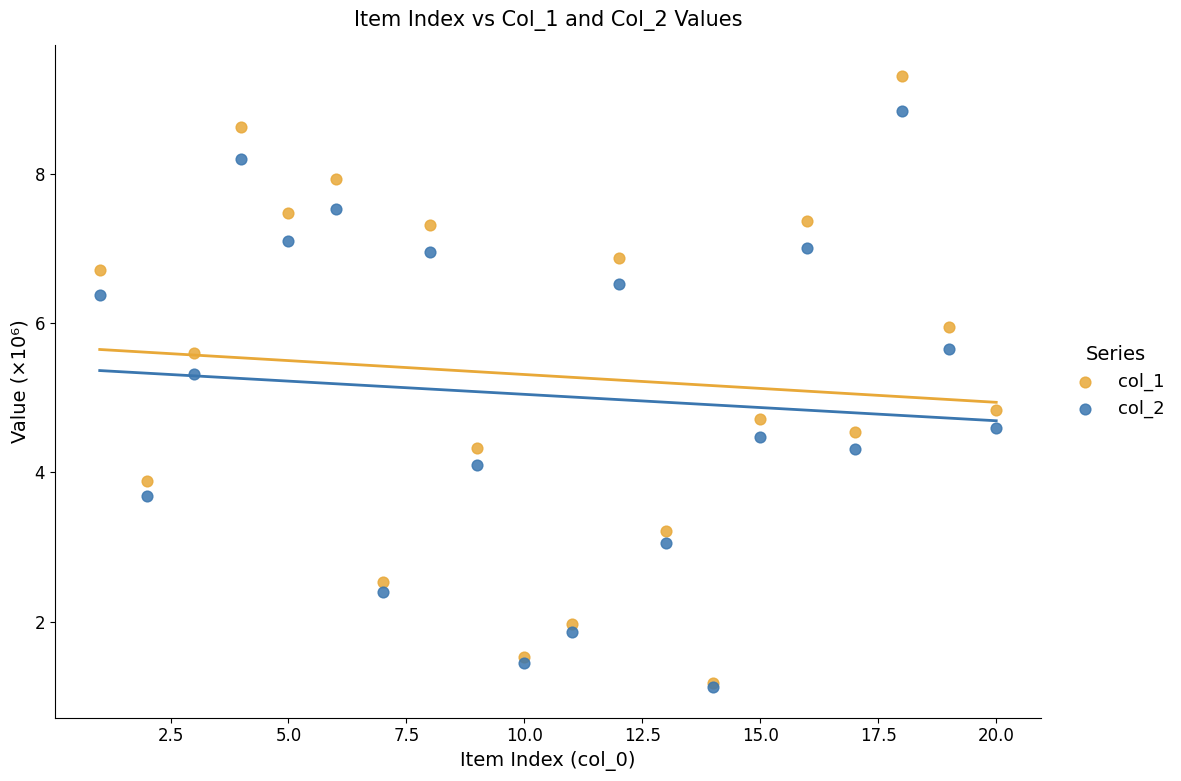

Which series contains the highest Y value?

col_1